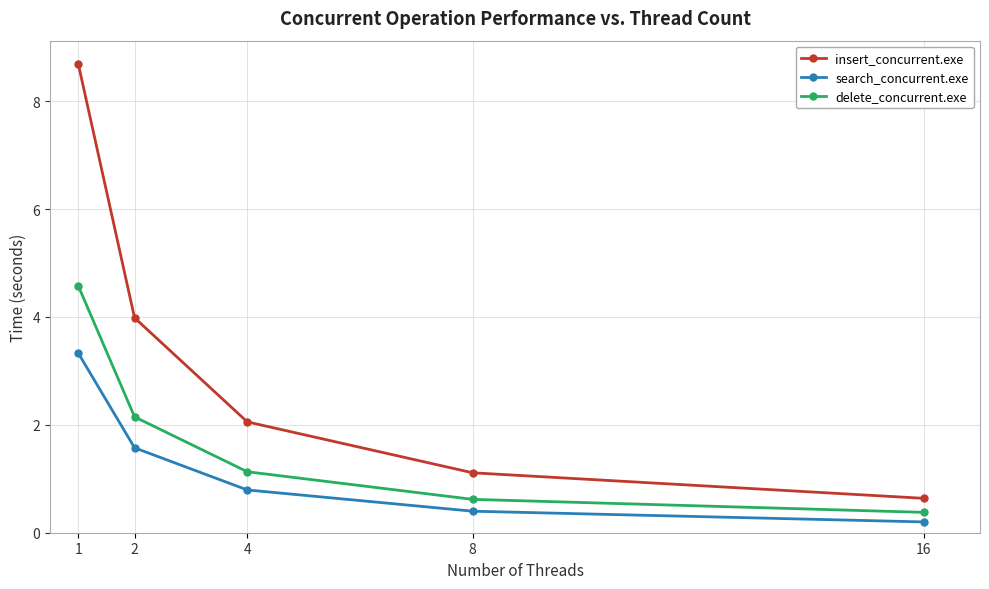

Reading left to right, extract all data points from this chart.

insert_concurrent.exe: 8.7	4.0	2.1	1.1	0.6
search_concurrent.exe: 3.3	1.6	0.8	0.4	0.2
delete_concurrent.exe: 4.6	2.1	1.1	0.6	0.4